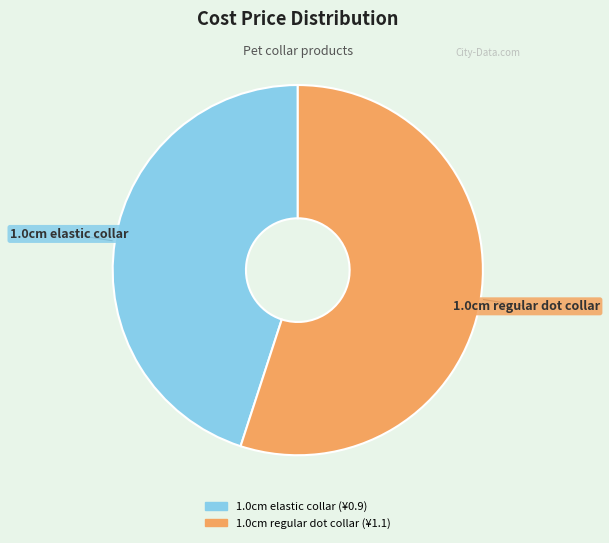

True or false: 1.0cm regular dot collar accounts for 55% of the total.

True